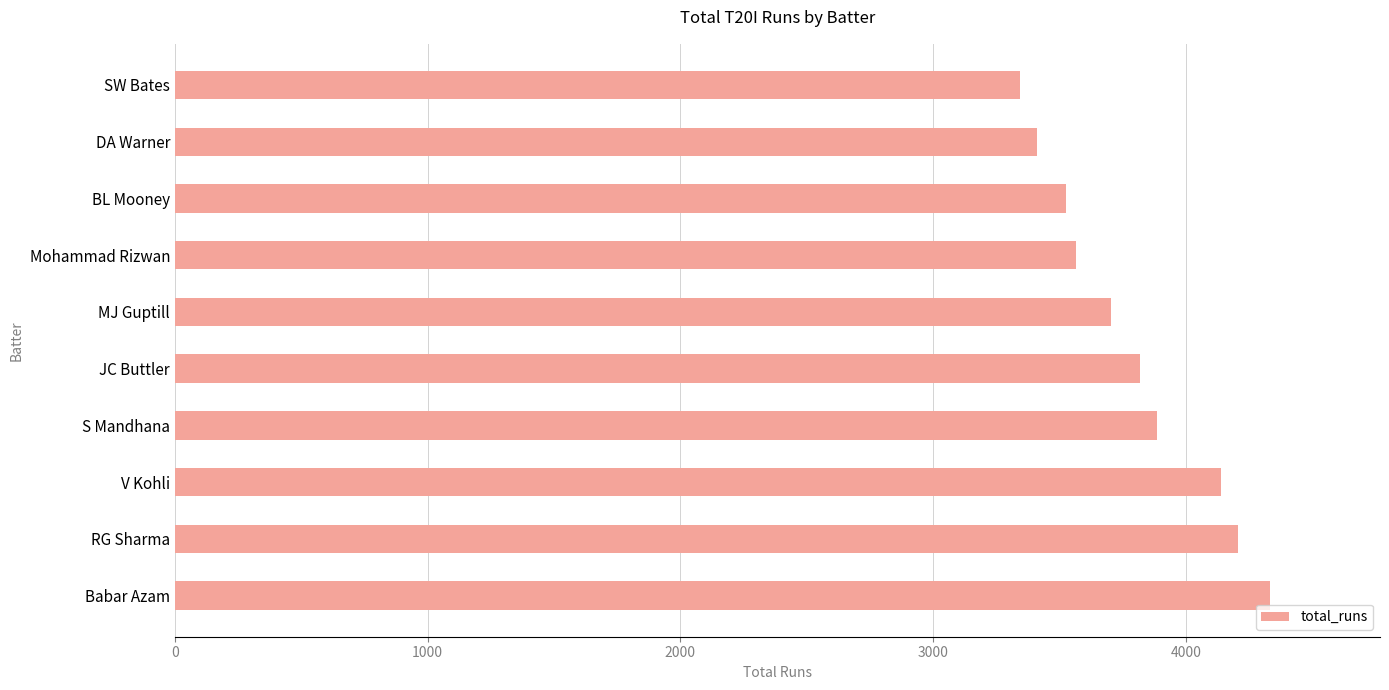

What is the average value?

3793